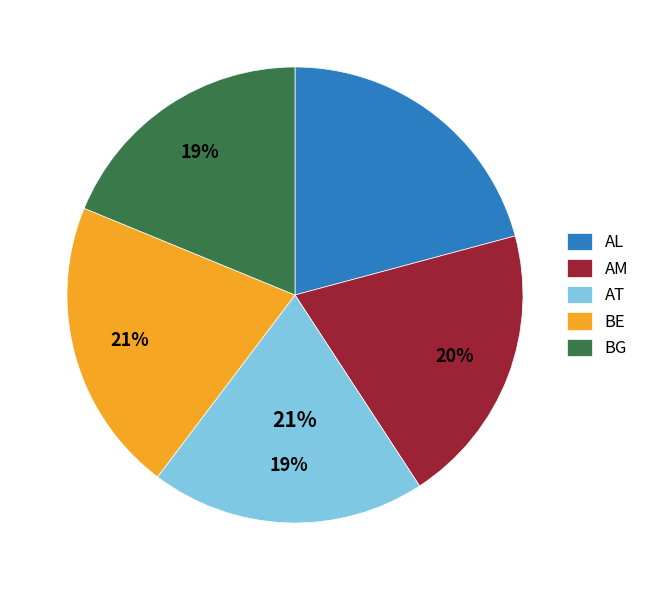

Does any single category account for the majority?

No